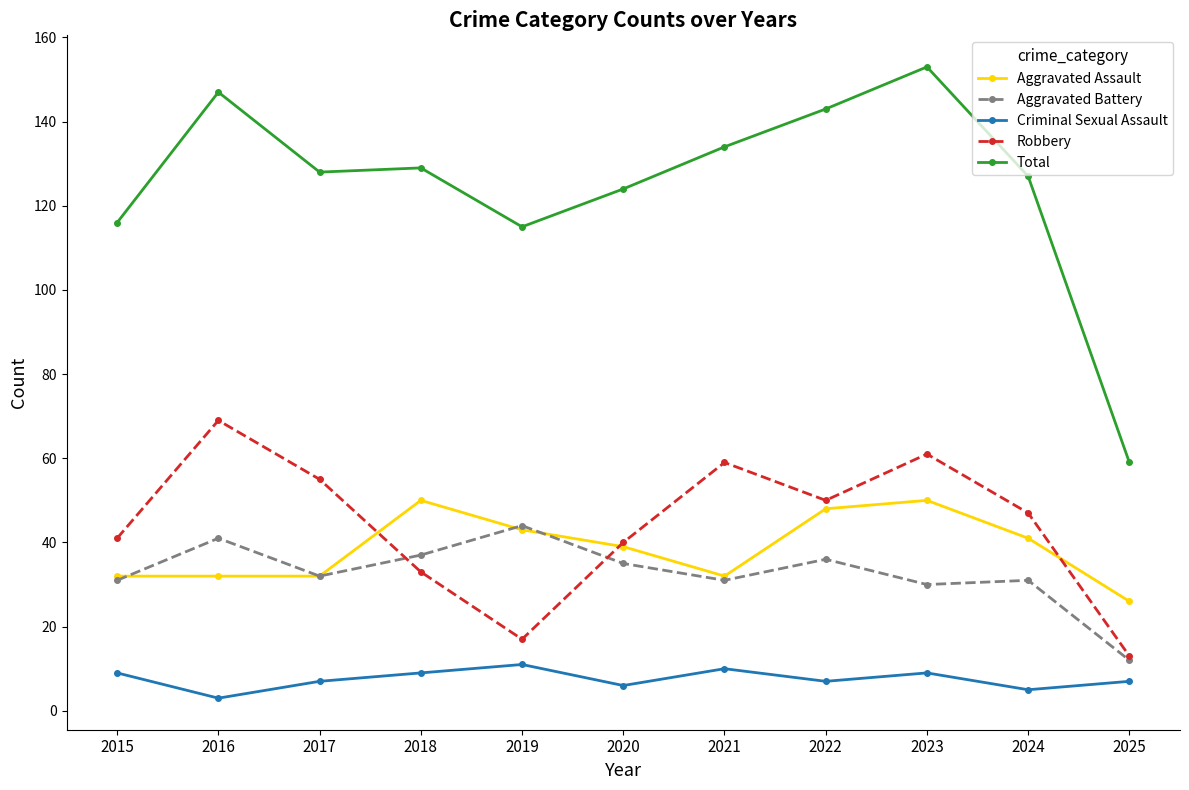

What is the highest value of the Robbery series?

69